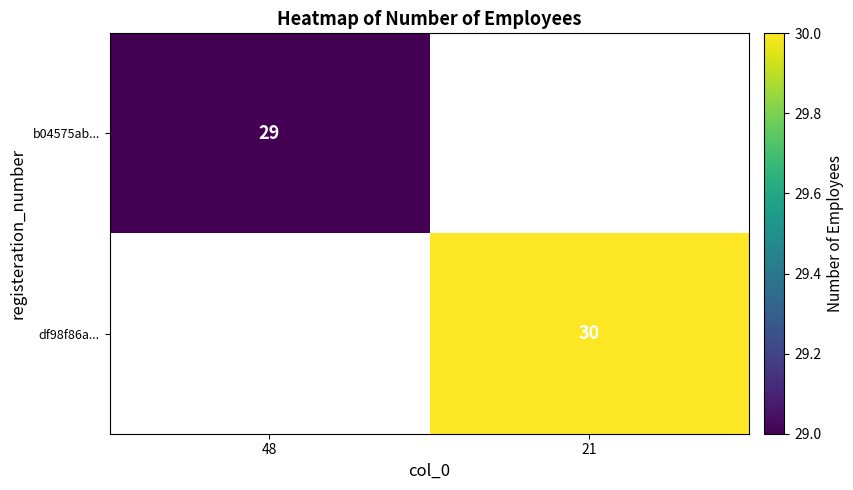

The value of b04575ab... at 48 is 29. True or false?

True